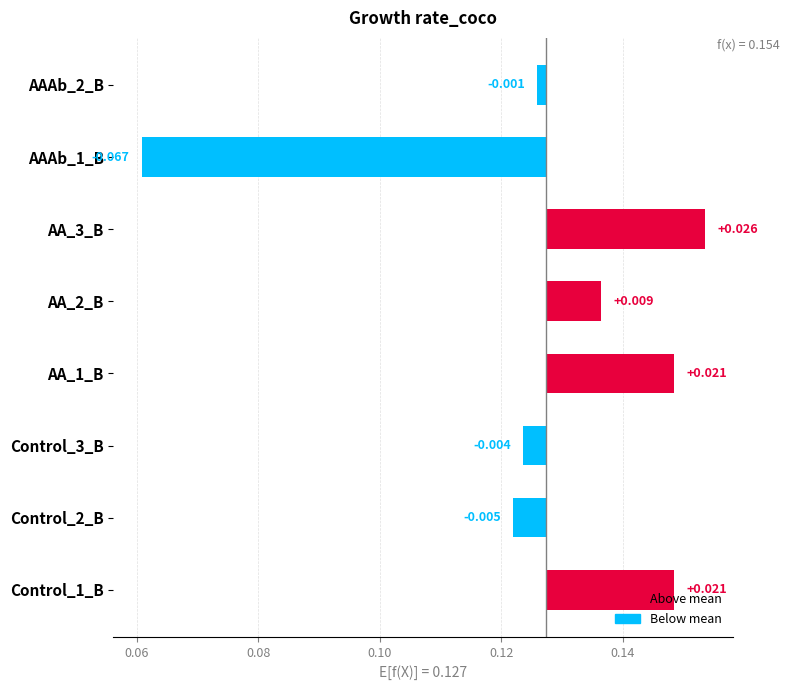

True or false: the data shows -0.0 at Control_2_B.

True